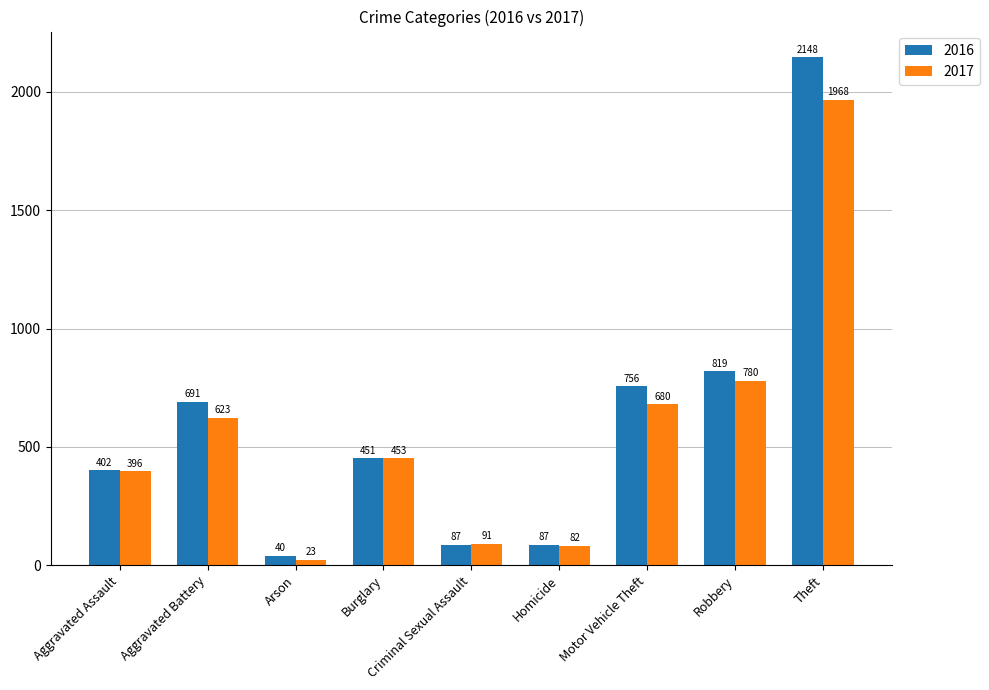

How many data points does each series have?

9